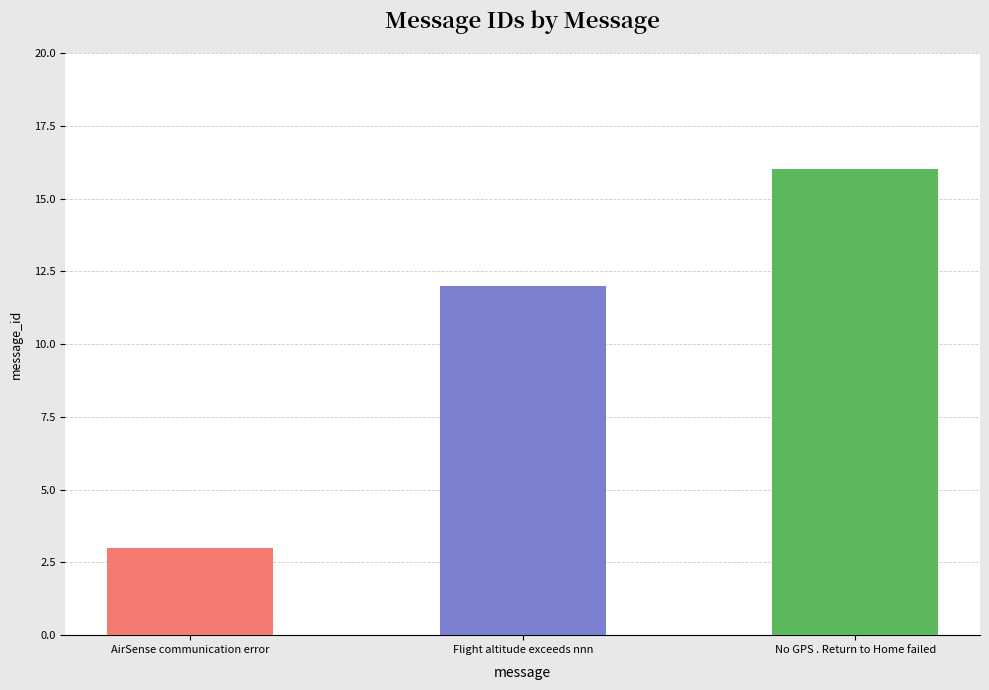

At which category does the chart reach its peak across all series?

No GPS . Return to Home failed